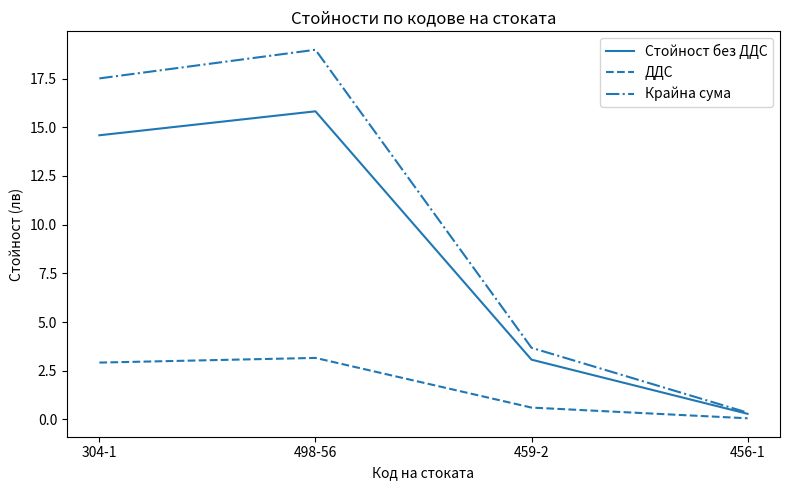

Is it true that Стойност без ДДС equals 14.6 at 304-1?

True